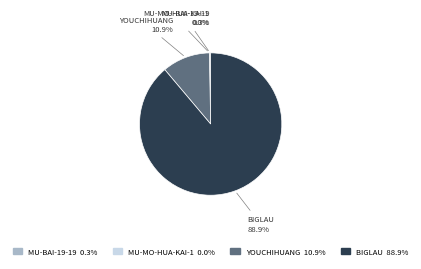

Does any single category account for the majority?

Yes